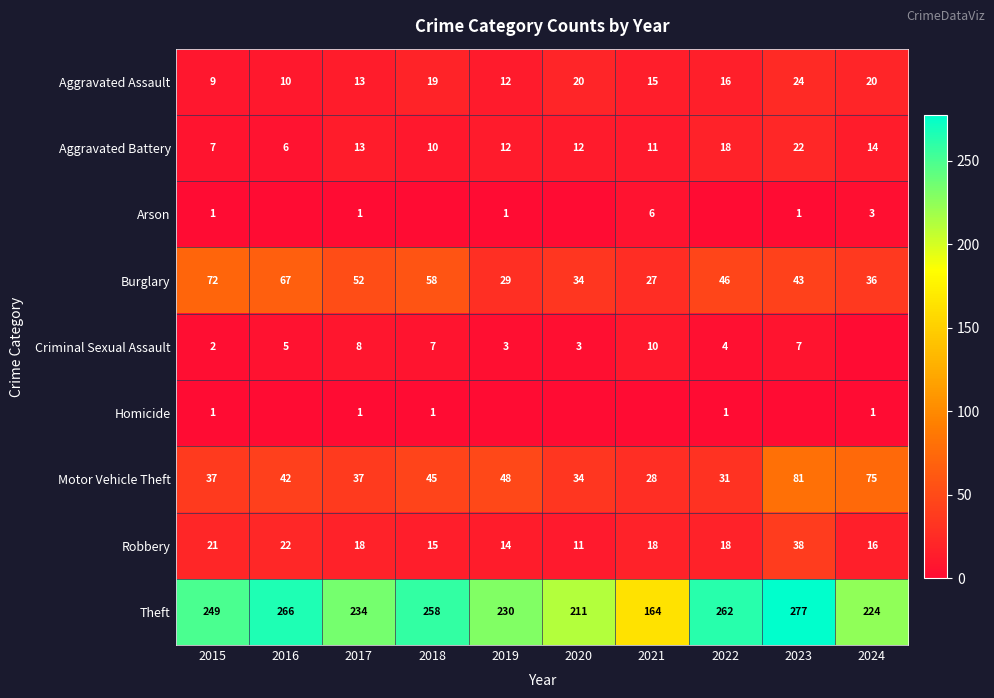

At which label is Theft closest to 220?

2024